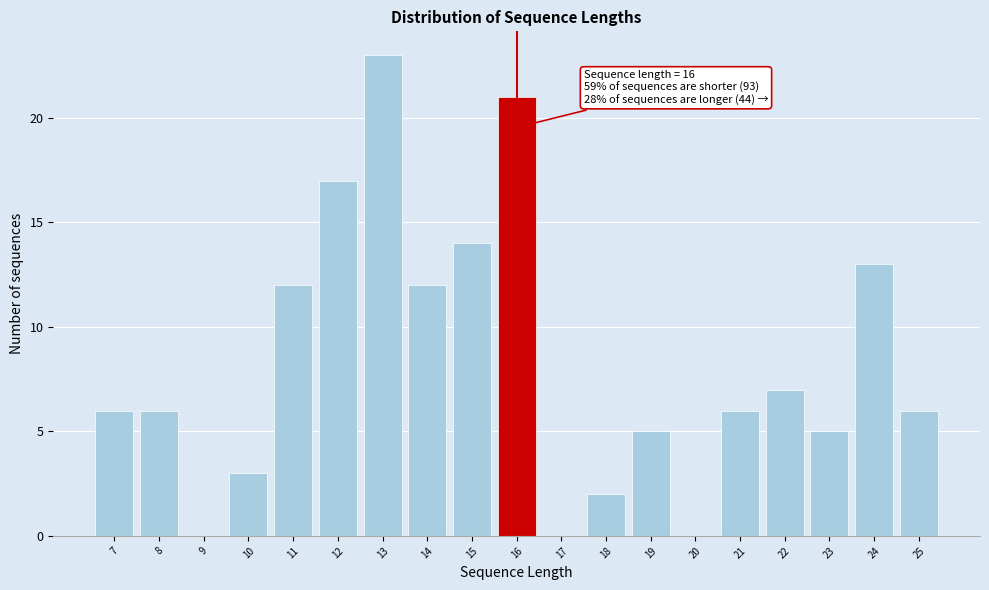

Over which range of the x-axis is the bar tallest?

12.5 to 13.5